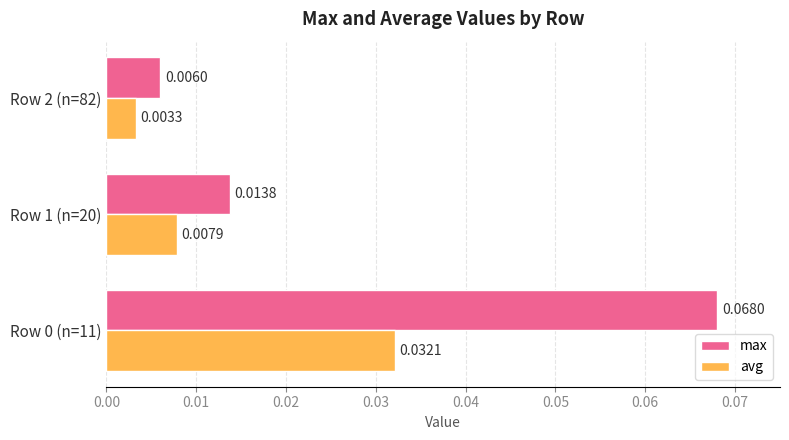

Which series has the widest spread of values?

max